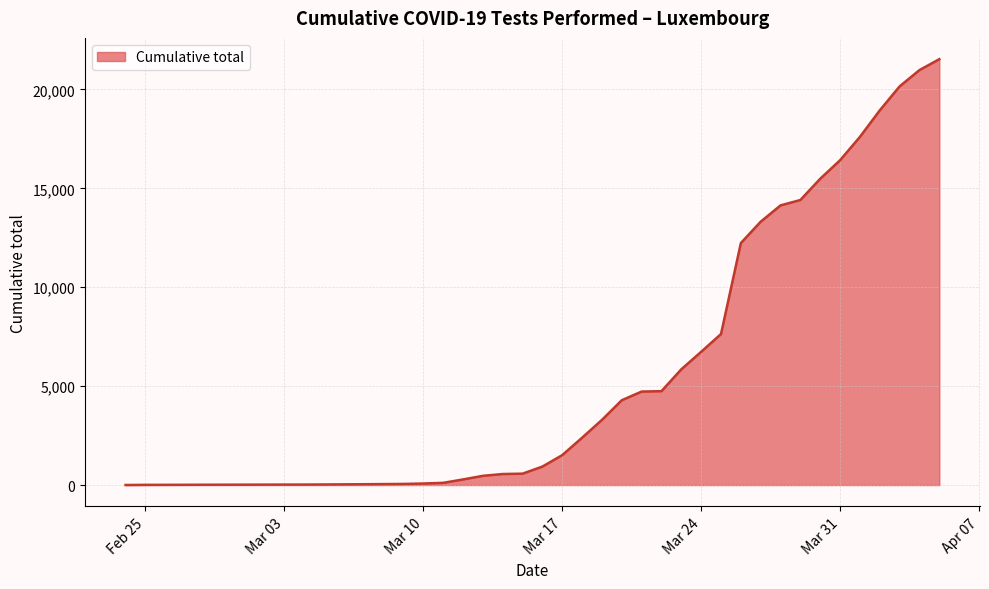

What is the maximum value shown in the chart?

21529